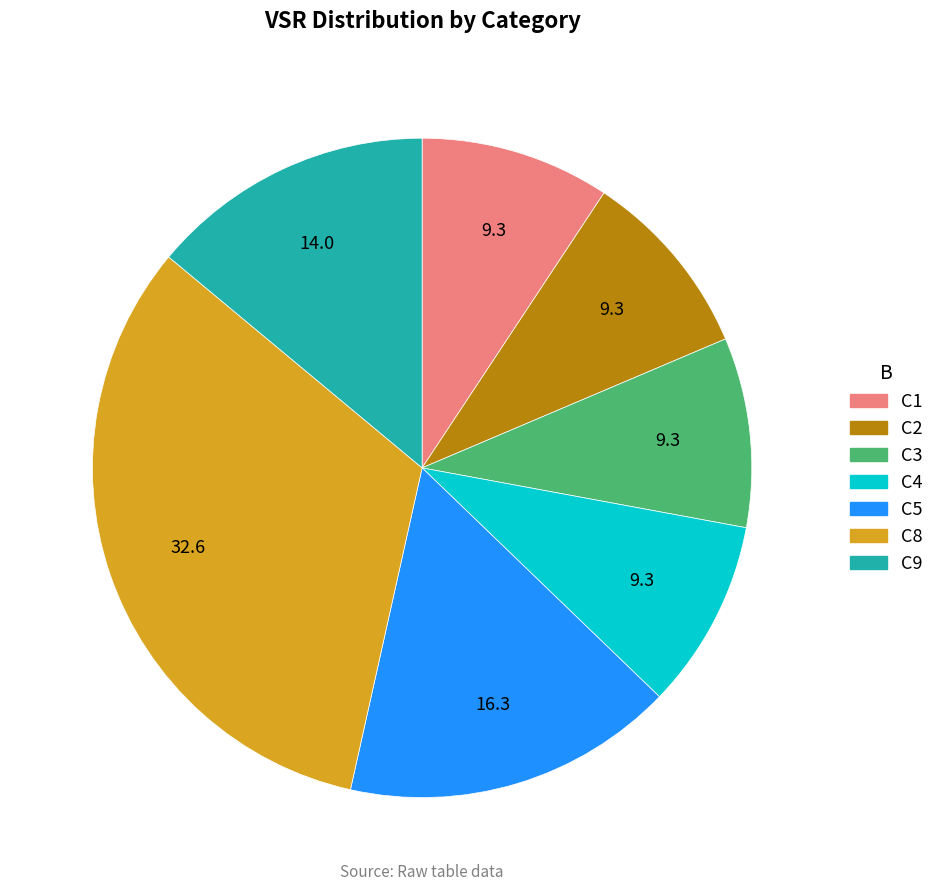

Is the sum of C4 and C8 greater than half?

No